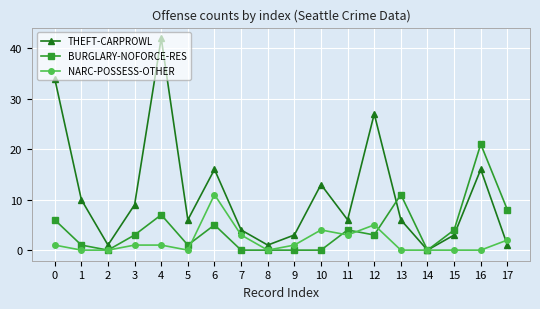

What is the maximum value shown in the chart?

42